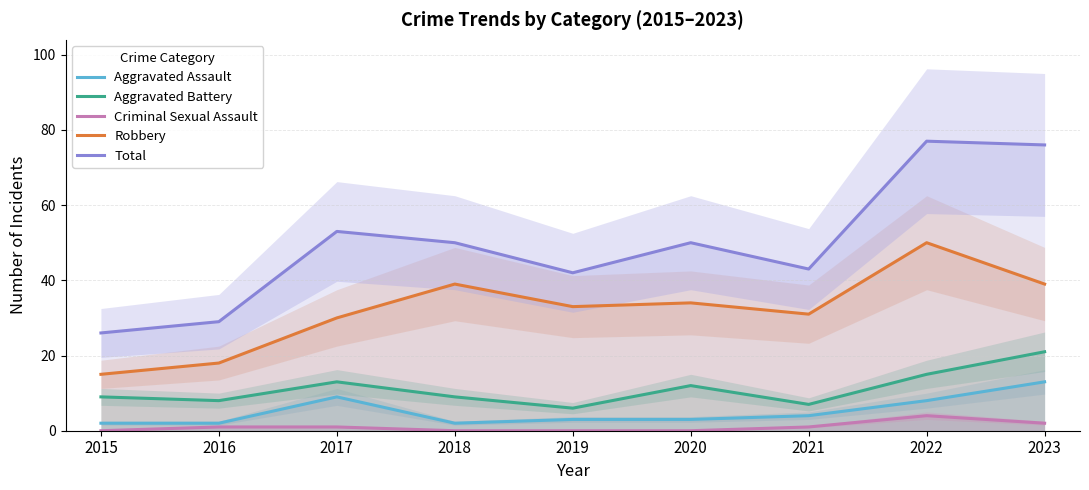

Between 2017 and 2019, which series saw the biggest shift?

Total